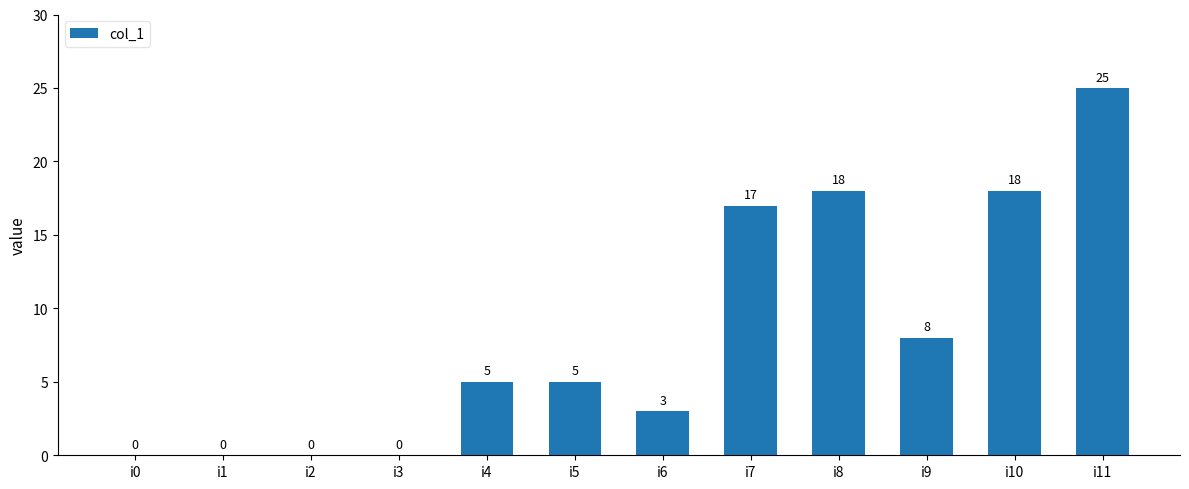

Reading right to left, transcribe all the data shown in this chart.

i11=25	i10=18	i9=8	i8=18	i7=17	i6=3	i5=5	i4=5	i3=0	i2=0	i1=0	i0=0